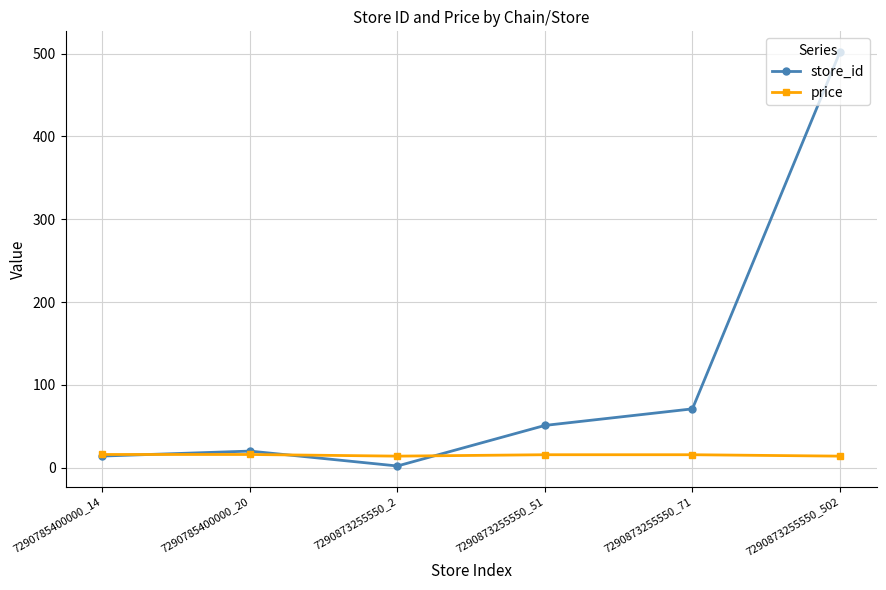

After their last crossing, which series has the higher values: price or store_id?

store_id